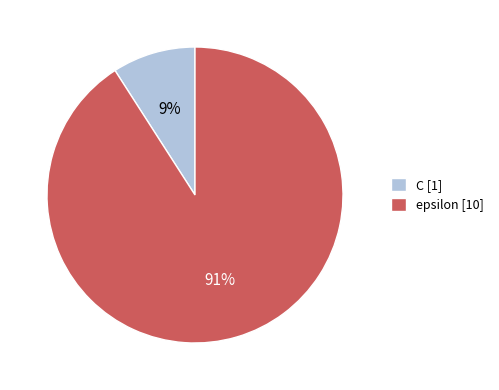

Approximately how many times larger is the value at C compared to epsilon?

0.1